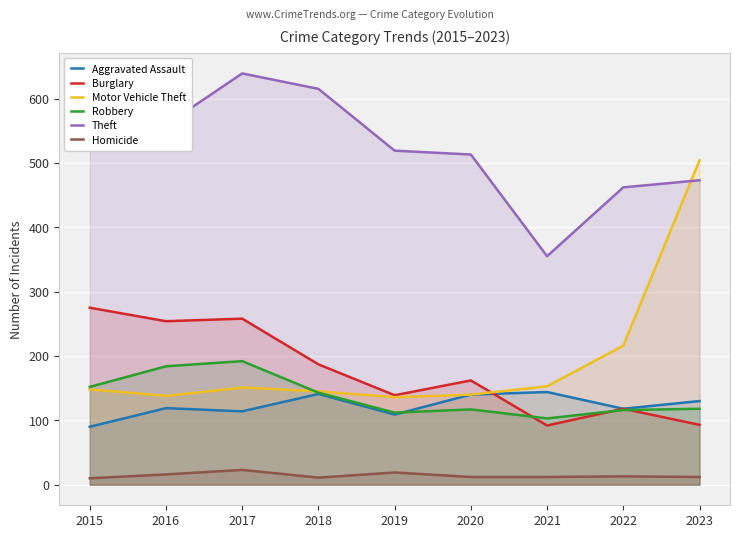

What is the value of the Robbery point at the 5th from the left?

112